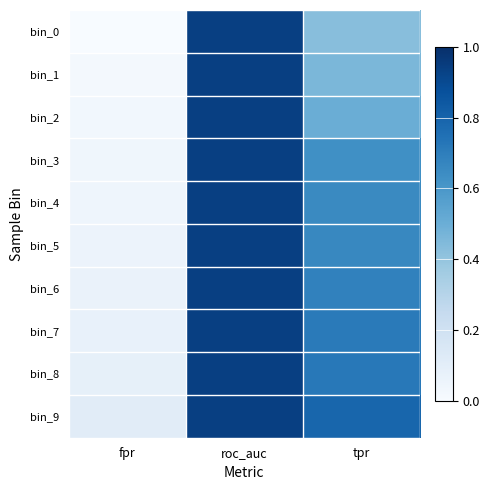

What is the spread (max minus min) of values at fpr?

0.1